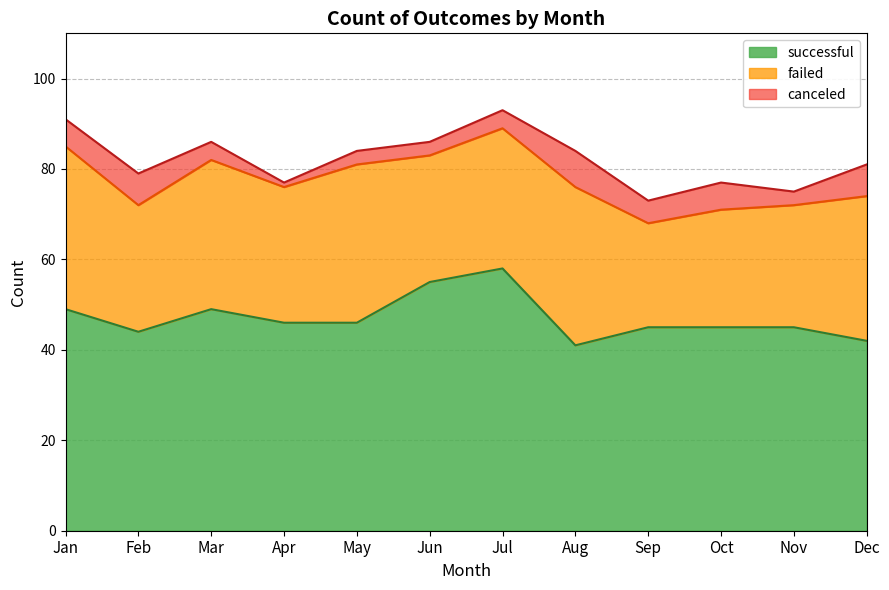

Reading left to right, list all the values displayed in this chart.

successful: 49	44	49	46	46	55	58	41	45	45	45	42
failed: 36	28	33	30	35	28	31	35	23	26	27	32
canceled: 6	7	4	1	3	3	4	8	5	6	3	7